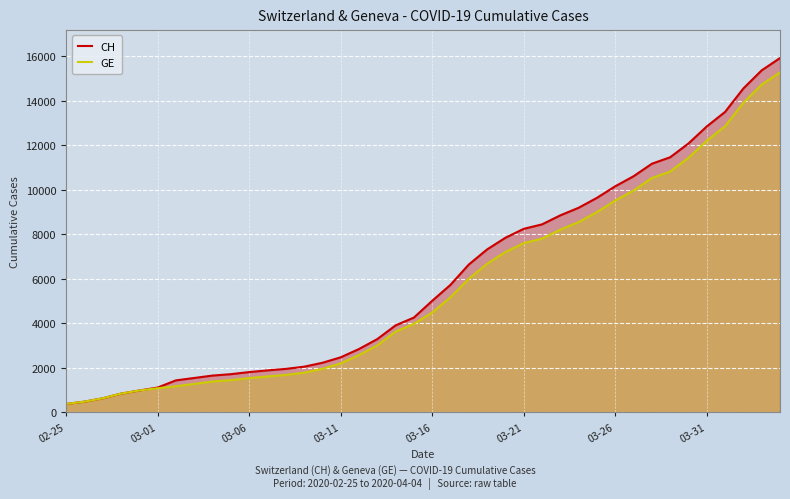

Which series has the largest range (max minus min)?

CH